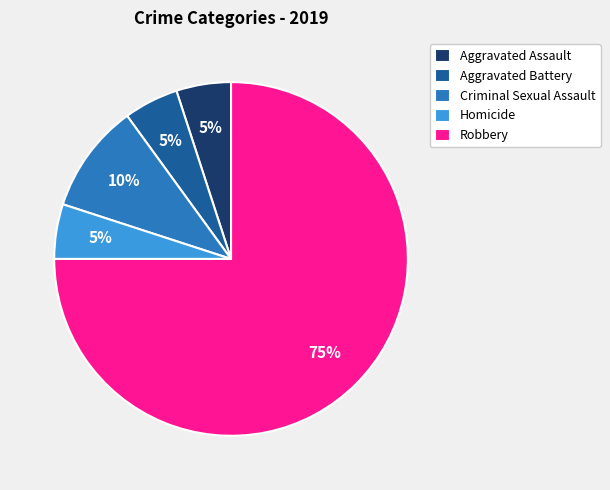

Is the sum of Homicide and Criminal Sexual Assault greater than half?

No